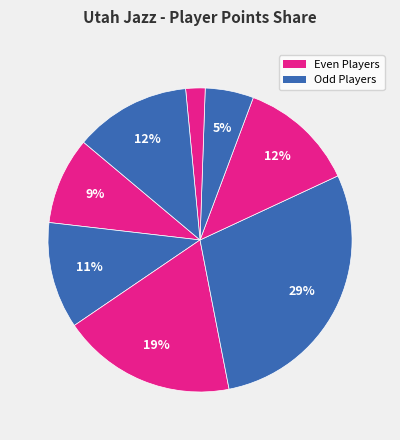

How many slices are in this pie chart?

8